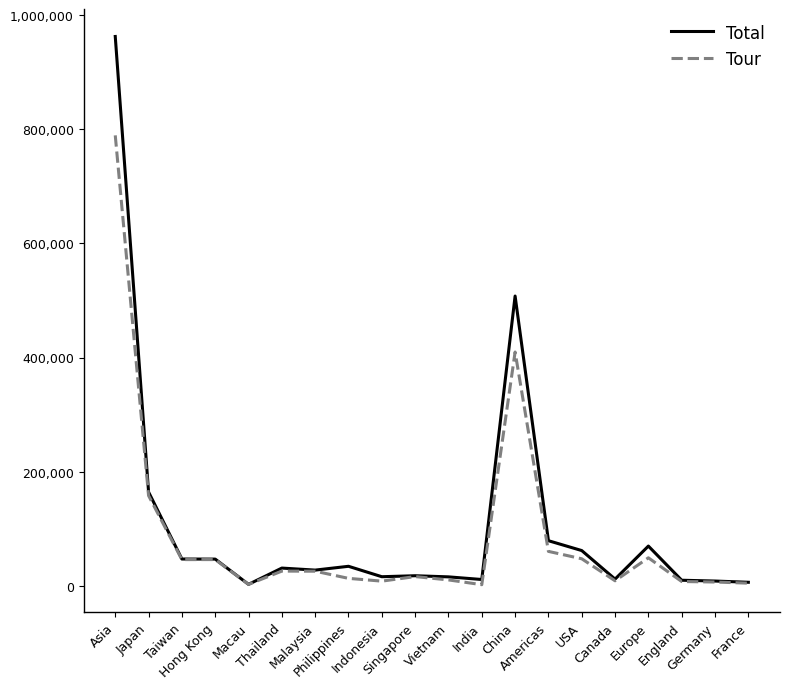

What is the difference between the highest and lowest values at Singapore?

1478